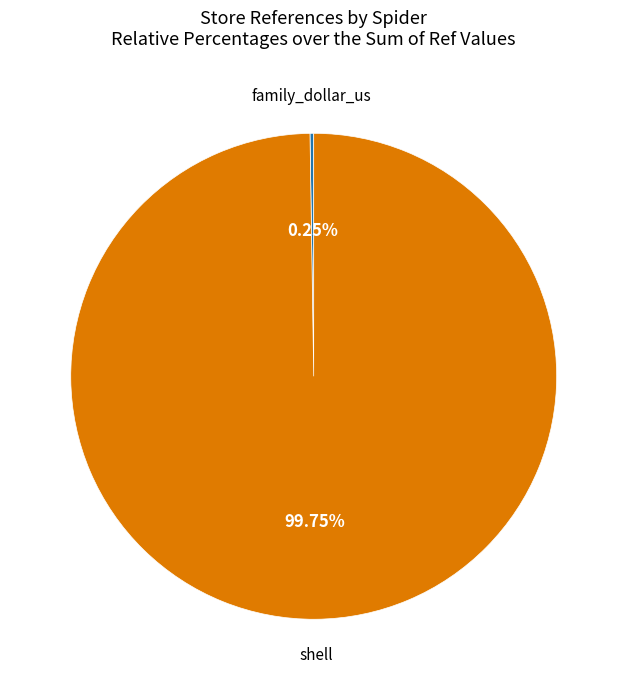

To the nearest percent, what is the average slice percentage?

50%